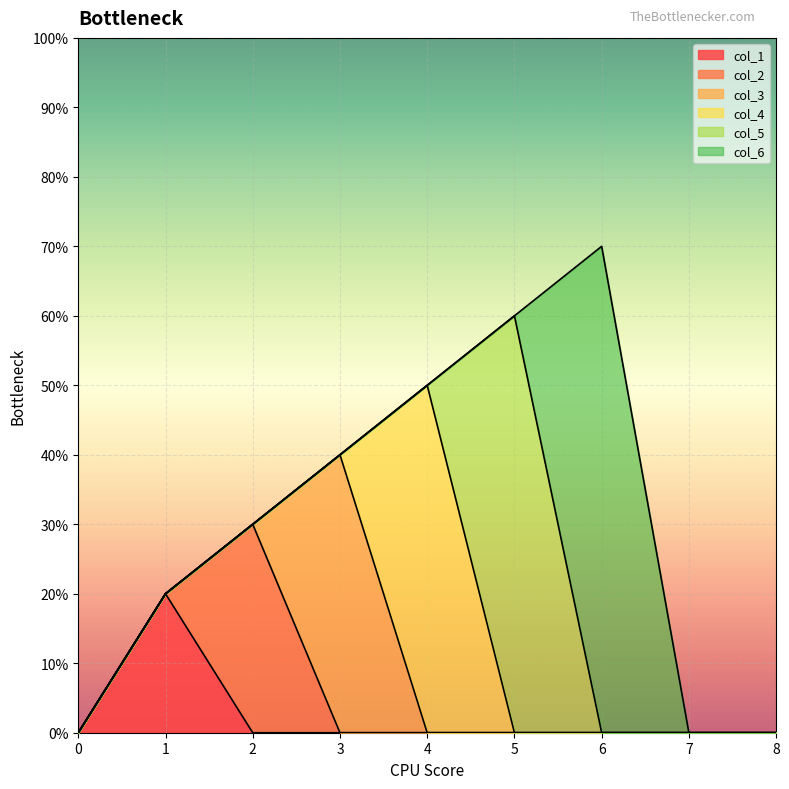

Rank the series at 0 from highest to lowest value.

col_1, col_2, col_3, col_4, col_5, col_6